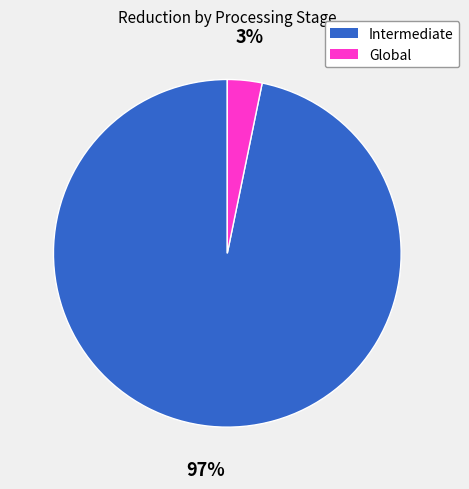

True or false: Global accounts for 3% of the total.

True